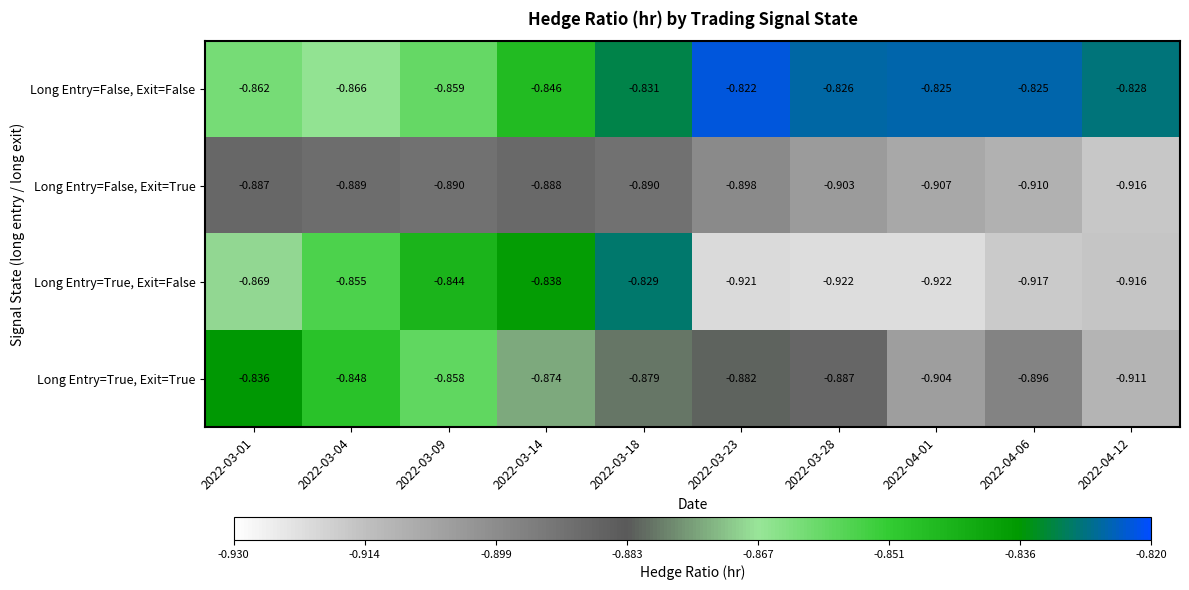

Is the value of Long Entry=True, Exit=False at 2022-03-04 greater than the value of Long Entry=False, Exit=False at 2022-04-06?

No